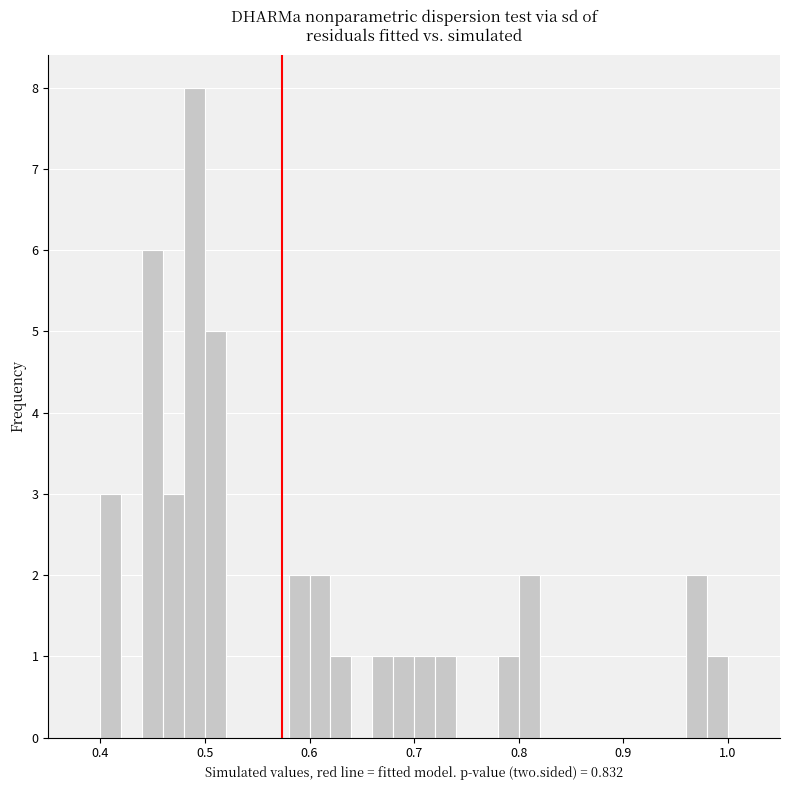

Around what value on the x-axis is the tallest bar? Give the approximate position of its centre, as read against the axis.

0.49